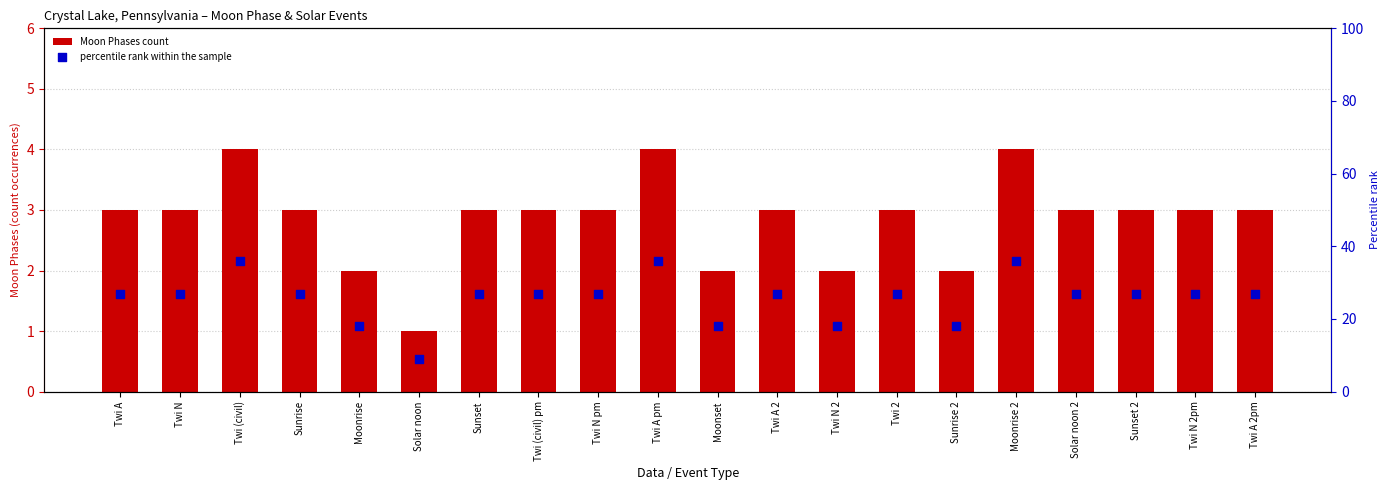

Which series contains the lowest Y value?

Moon Phases count